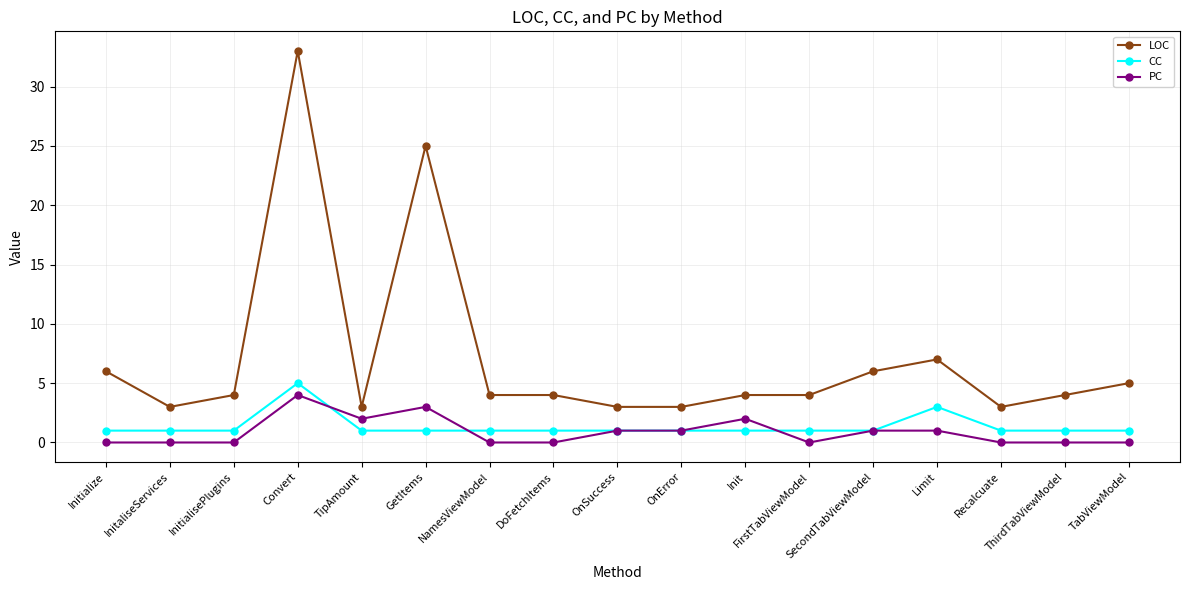

What is the maximum value for LOC?

33